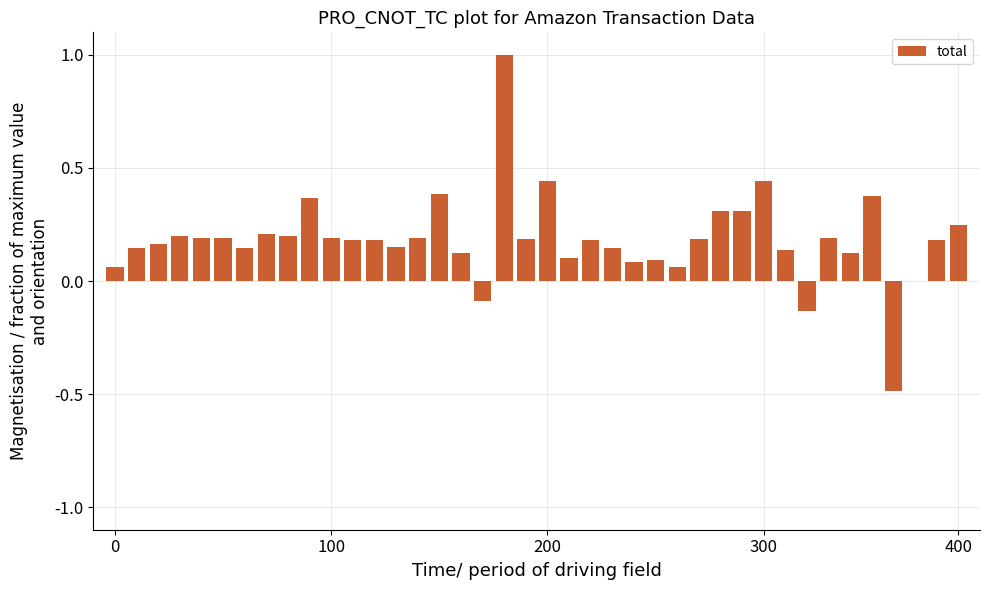

How many categories are shown in the chart?

40